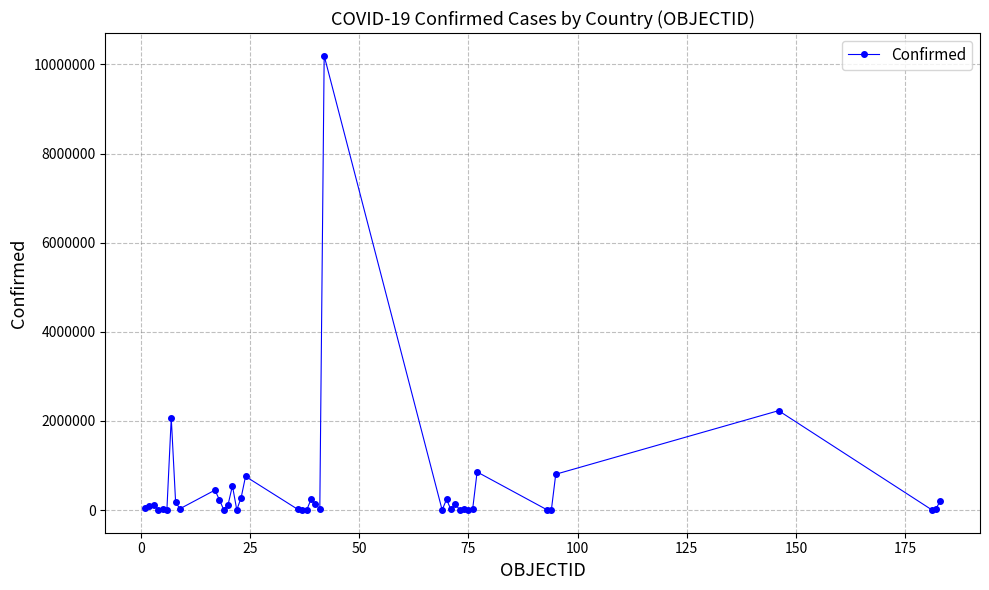

What is the greatest value displayed?

10195160